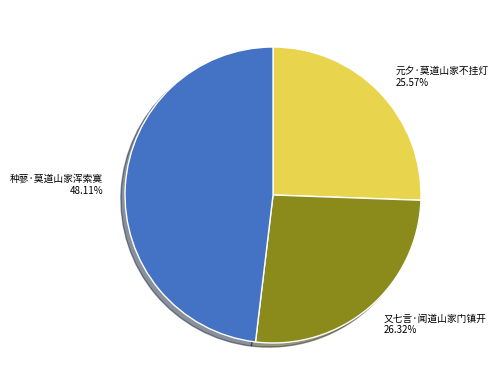

The 又七言·闻道山家门镇开 slice represents 26% of the pie. True or false?

True